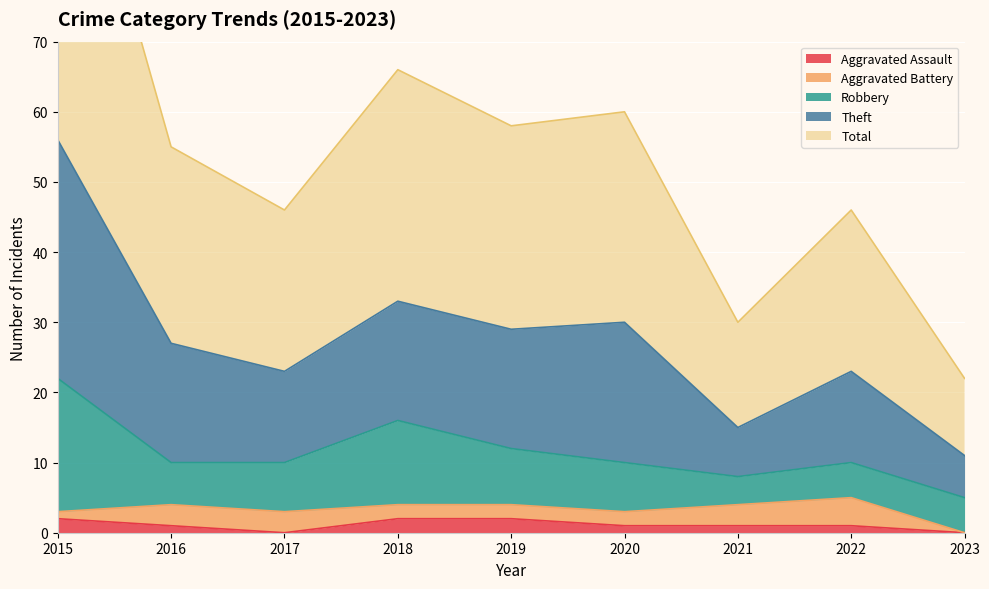

Is it true that Aggravated Assault equals 1 at 2022?

True